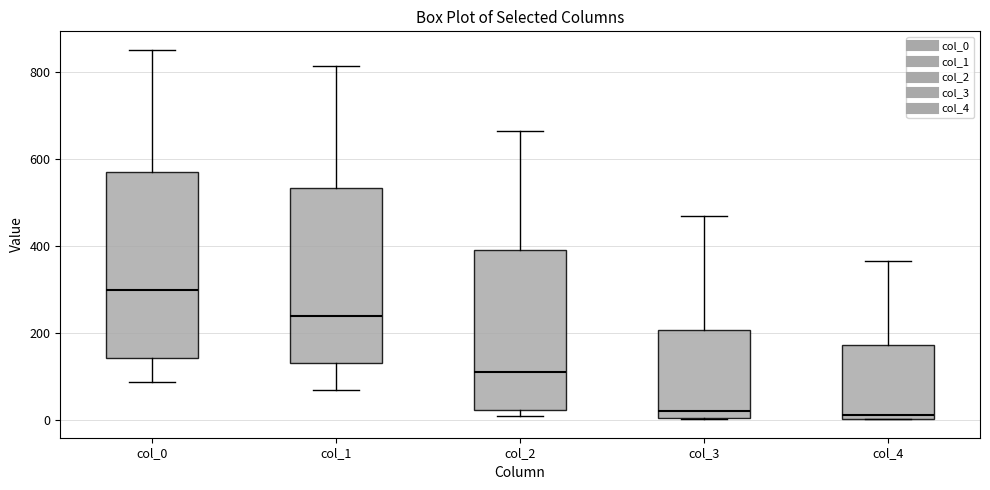

Reading left to right, read every box against the y-axis: the position of its median line, the range the box covers, and the ends of its whiskers. The values are not printed on the chart, so give them approximately, as read against the axis.

col_0: median 300, box 140 to 560, whiskers 80 to 840
col_1: median 240, box 140 to 540, whiskers 60 to 820
col_2: median 120, box 20 to 380, whiskers 0 to 660
col_3: median 20, box 0 to 200, whiskers 0 to 460
col_4: median 0 (just above the box's lower edge), box 0 to 180, whiskers 0 to 360